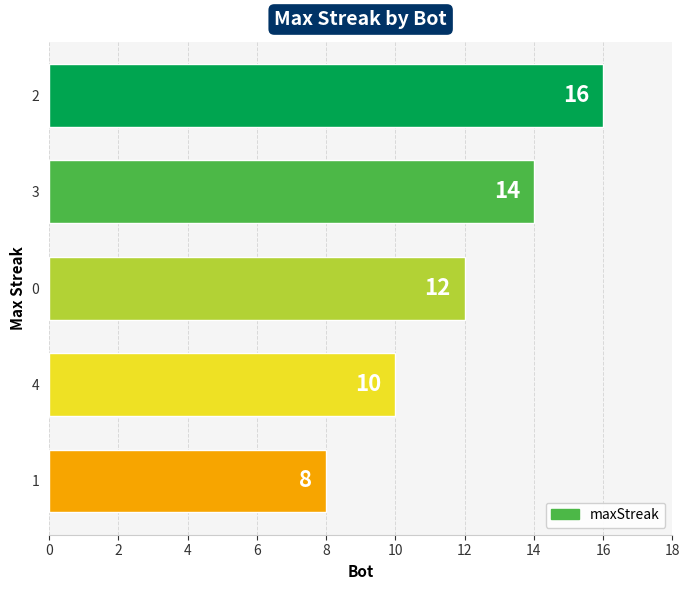

What is the label of the 4th bar from the bottom?

3